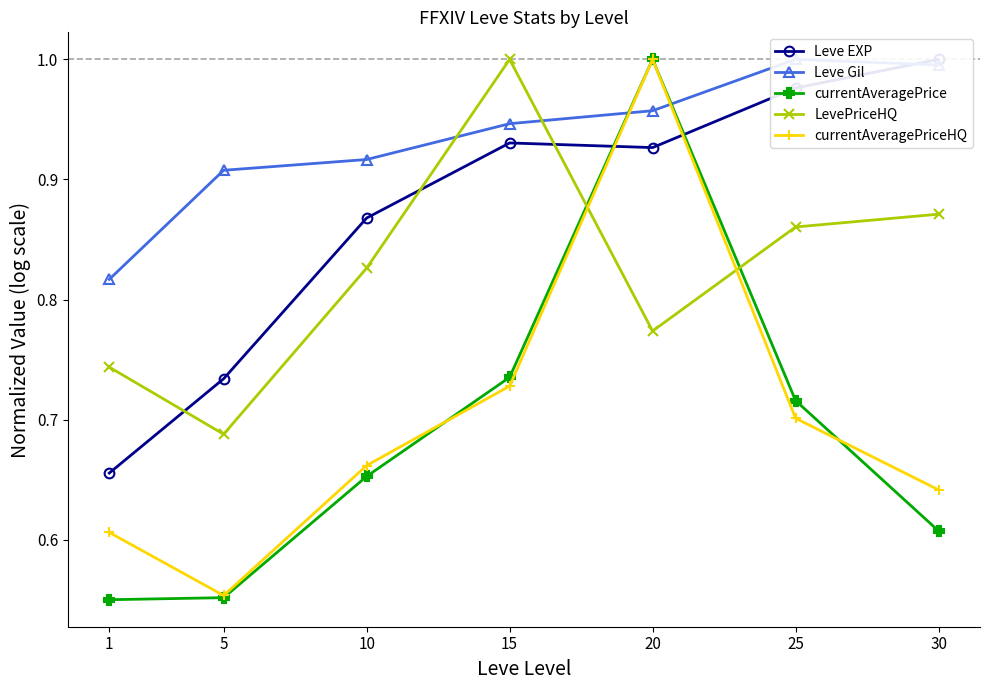

True or false: currentAveragePrice has more than 0 points higher than both neighbors.

True